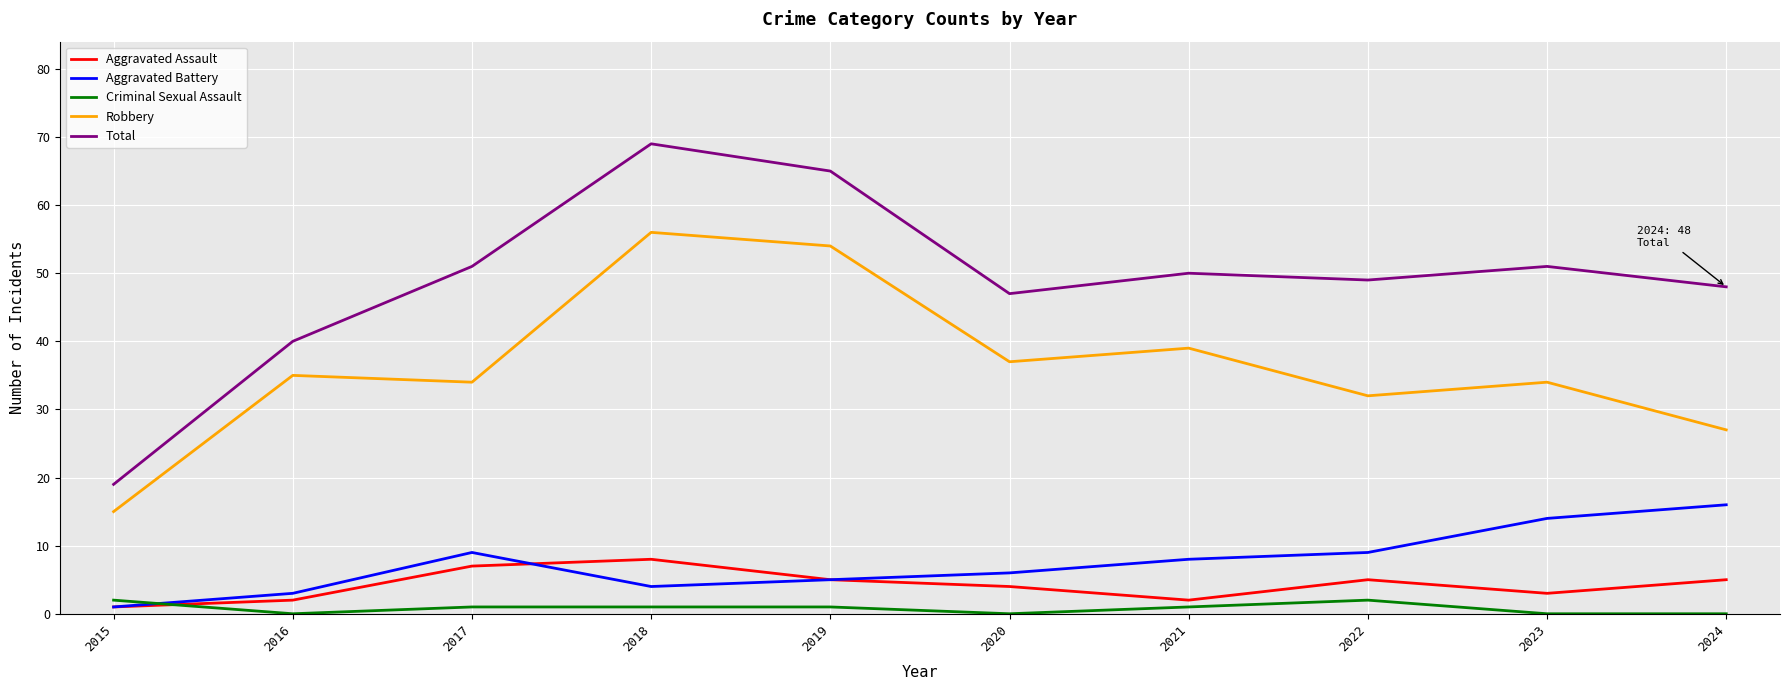

True or false: Robbery and Aggravated Assault cross at least once.

False